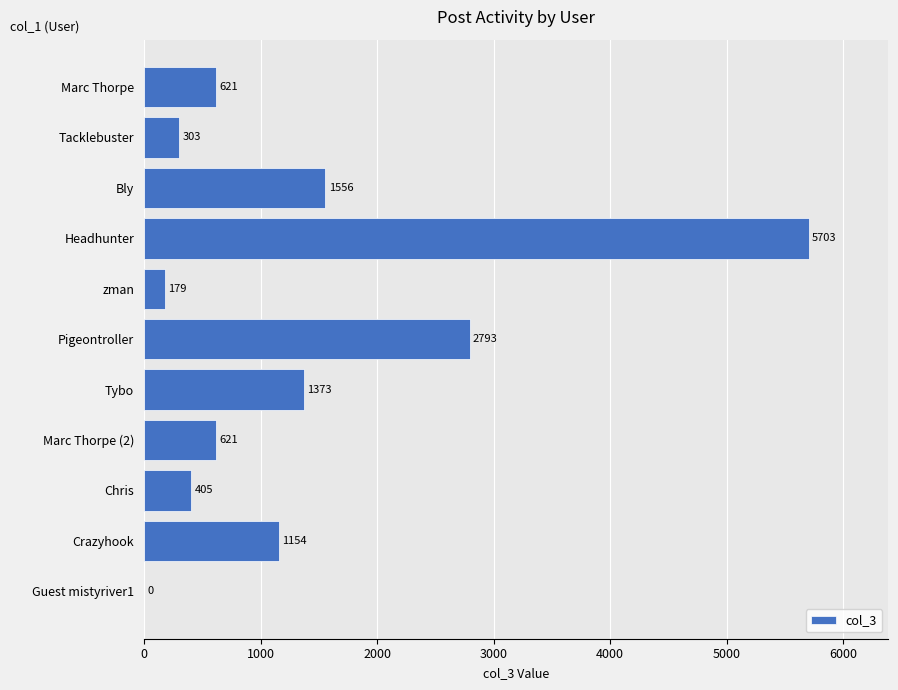

What is the change in value from Marc Thorpe to Headhunter?

+5082